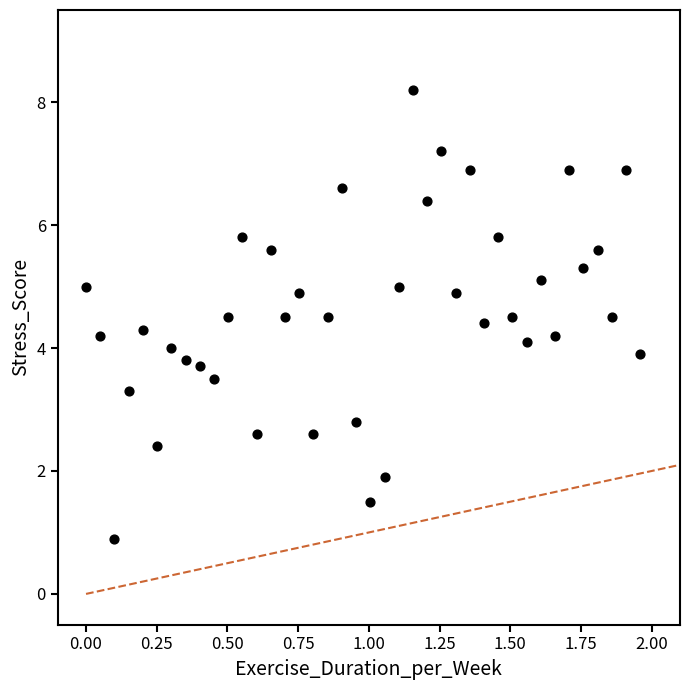

What is the range of Y values (max minus min)?

7.3